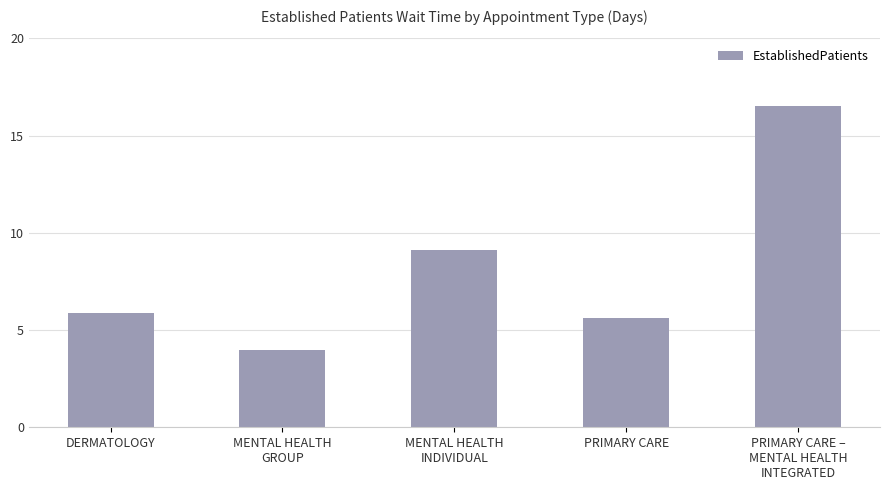

How many values exceed 5?

4